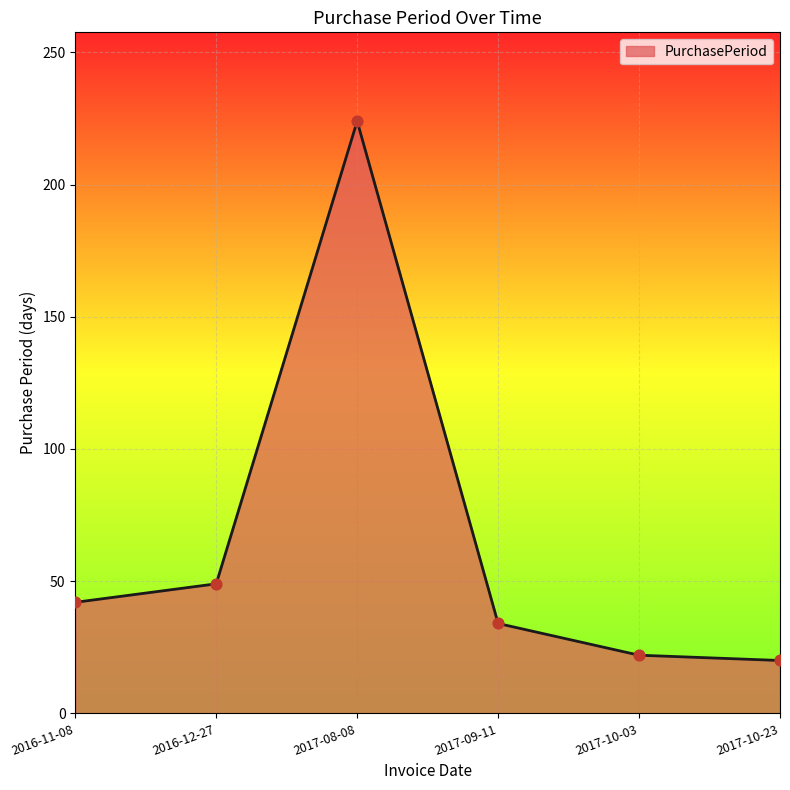

Approximately how many times larger is the value at 2017-10-03 compared to 2016-12-27?

0.4